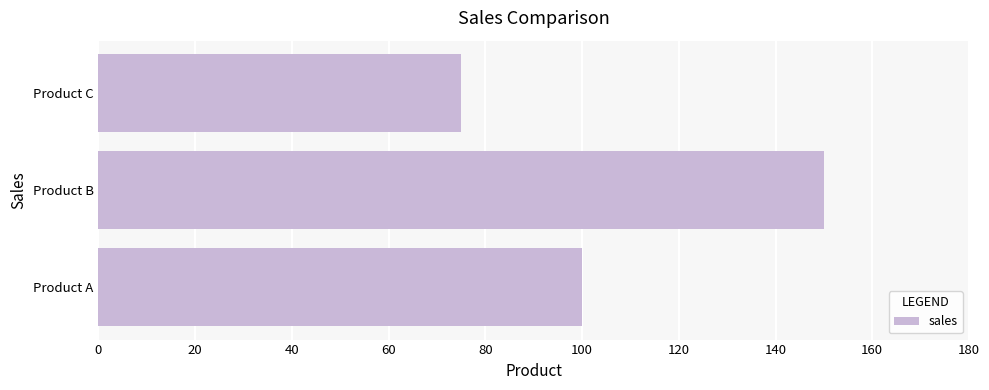

At which label is the value closest to 112?

Product A